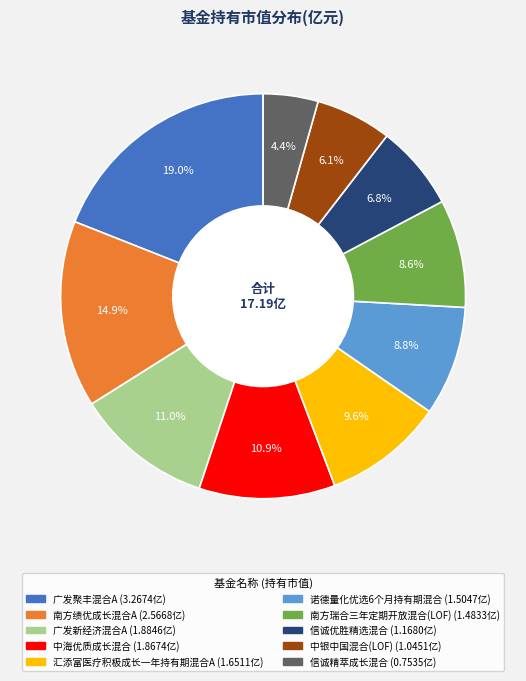

How many slices are in this pie chart?

10